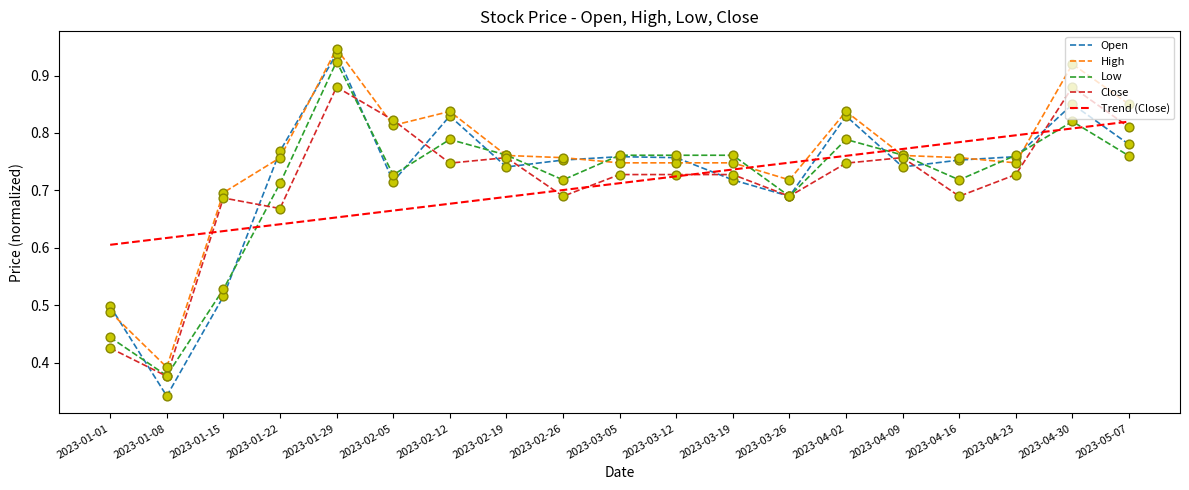

Which series has the widest spread of values?

Open